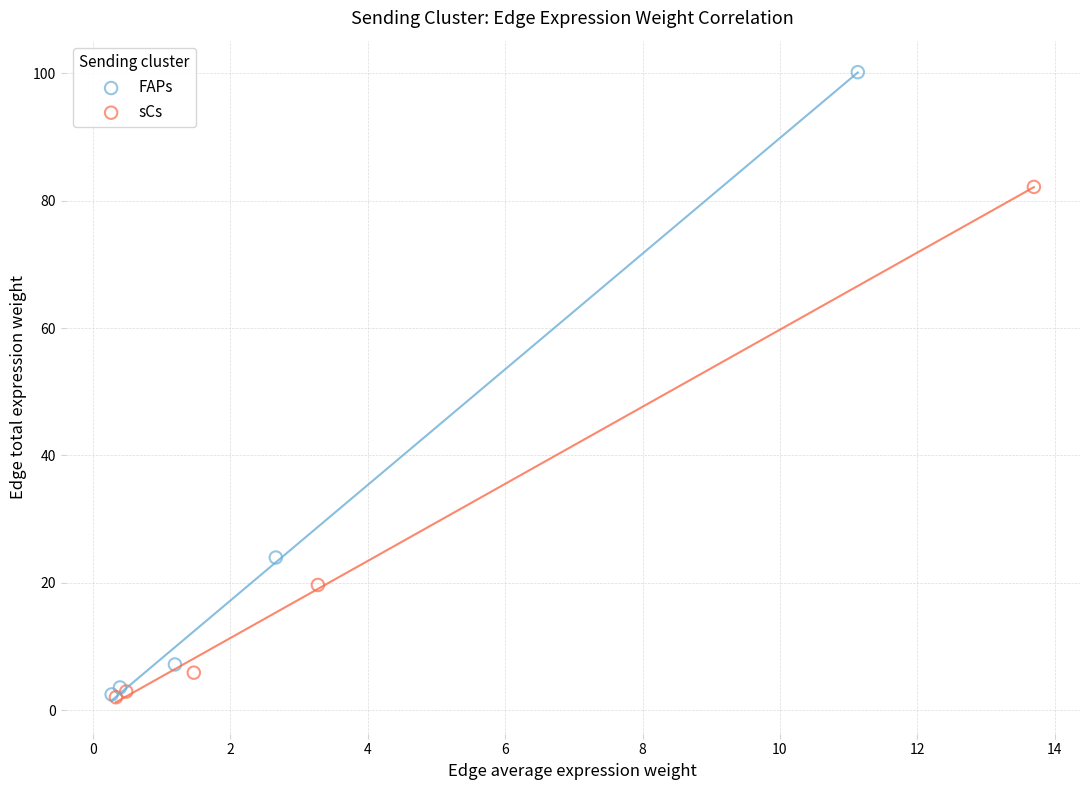

Which series contains the highest Y value?

FAPs